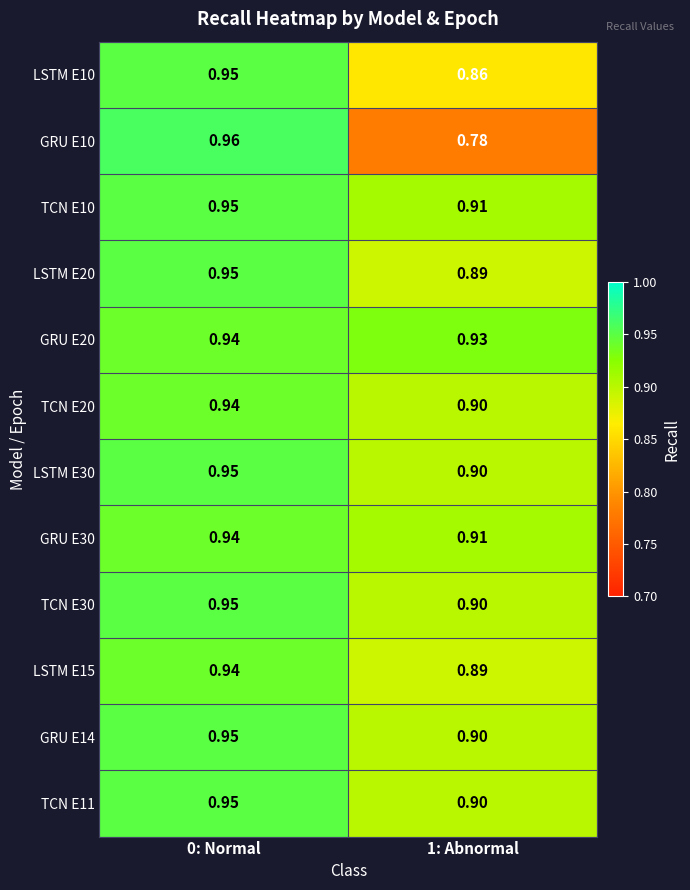

Is the value of LSTM E15 at 0: Normal greater than the value of LSTM E10 at 1: Abnormal?

Yes